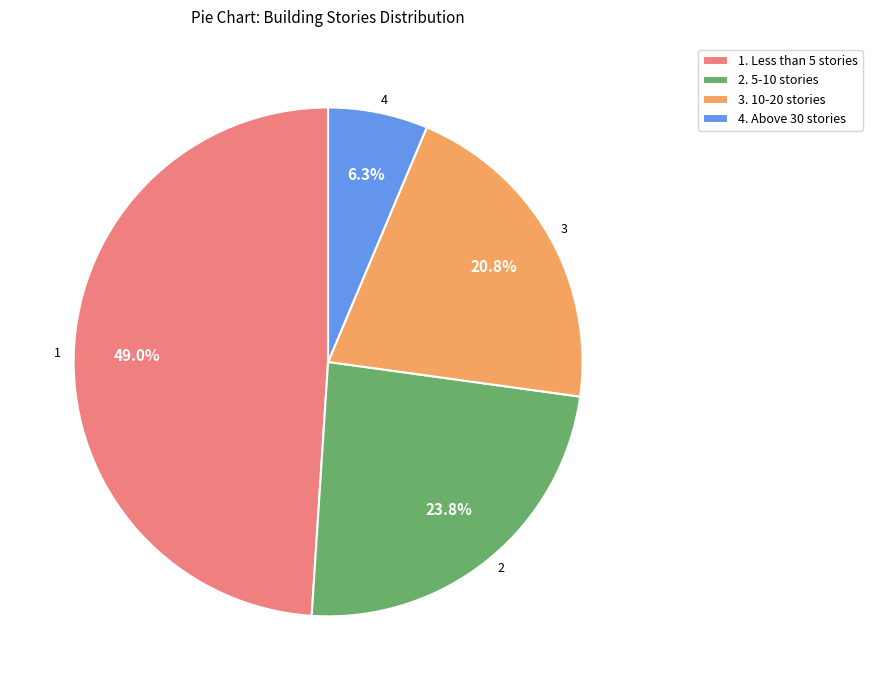

Does any single category account for the majority?

No